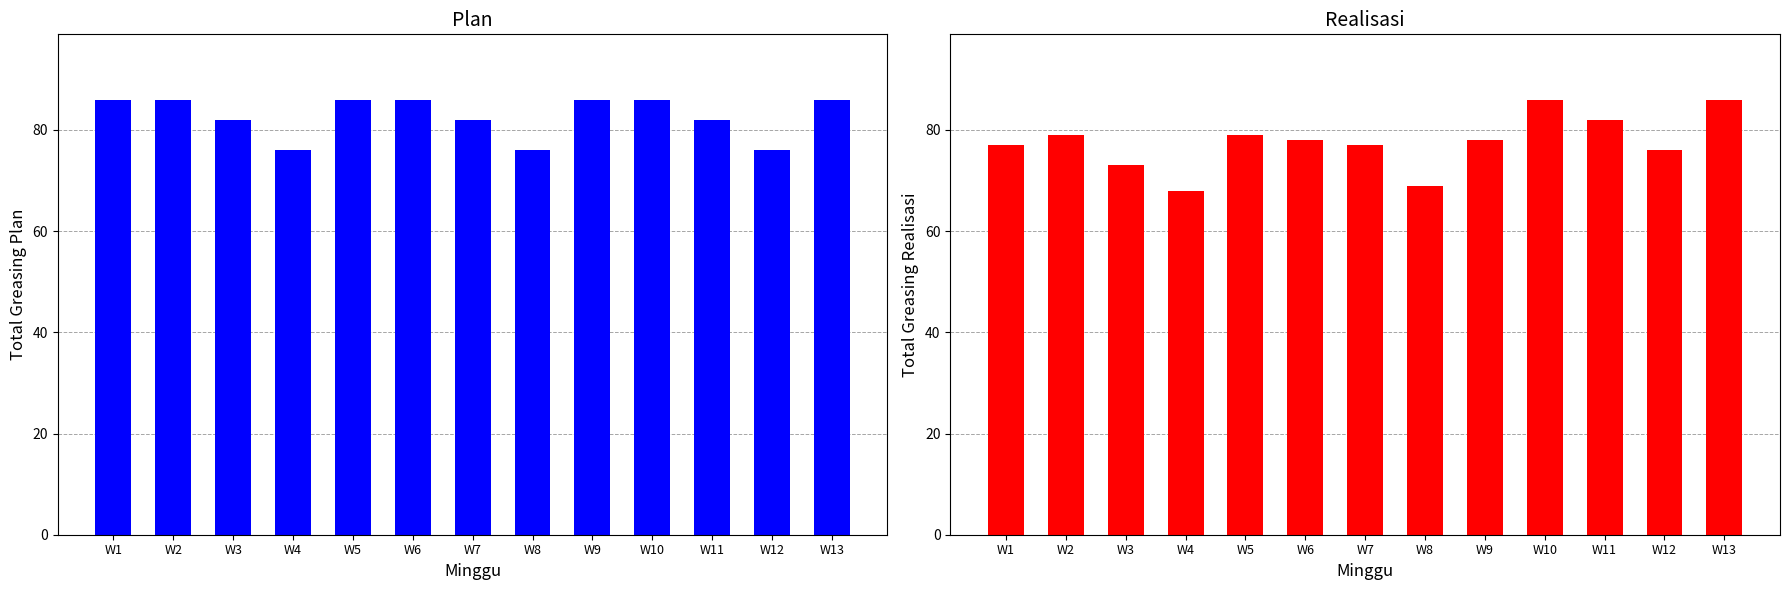

List the labels in order of Realisasi value, largest first.

W10, W13, W11, W2, W5, W6, W9, W1, W7, W12, W3, W8, W4